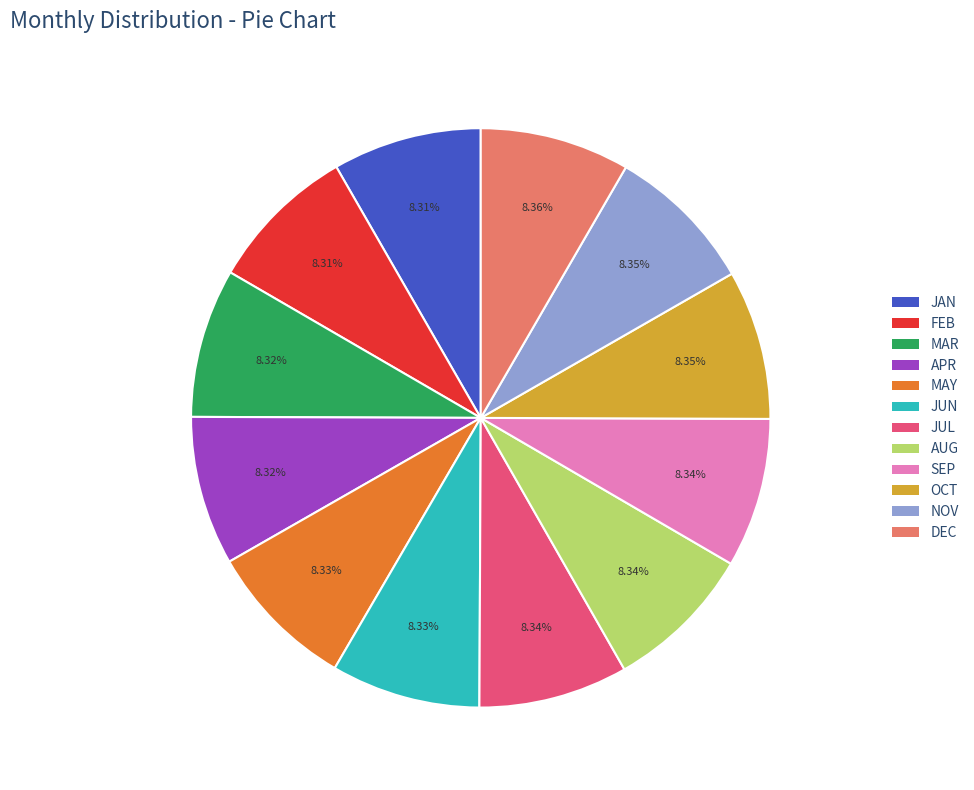

What is the total percentage of APR and AUG?

16.7%